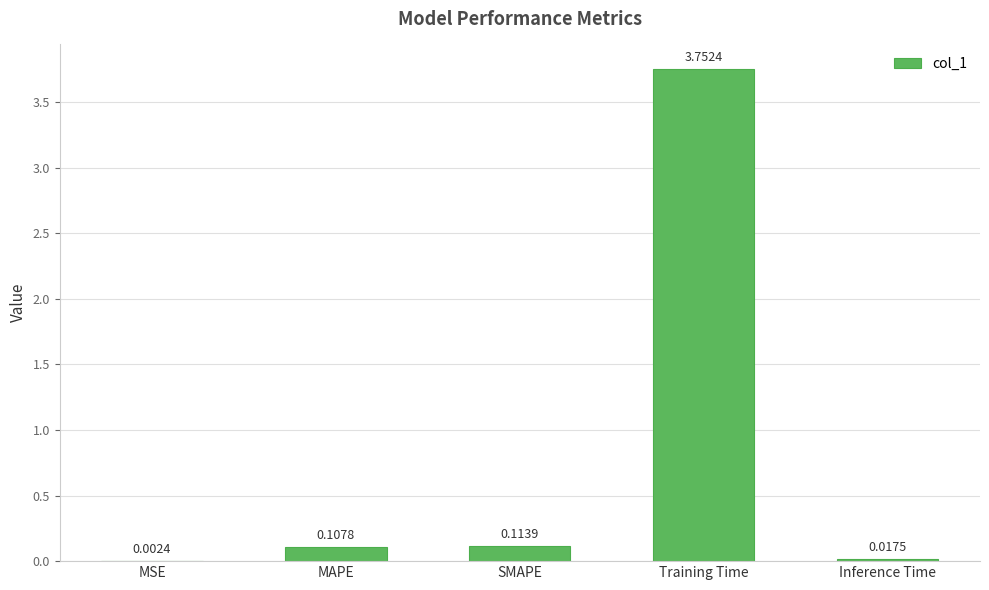

Which category has the highest value across all series?

Training Time